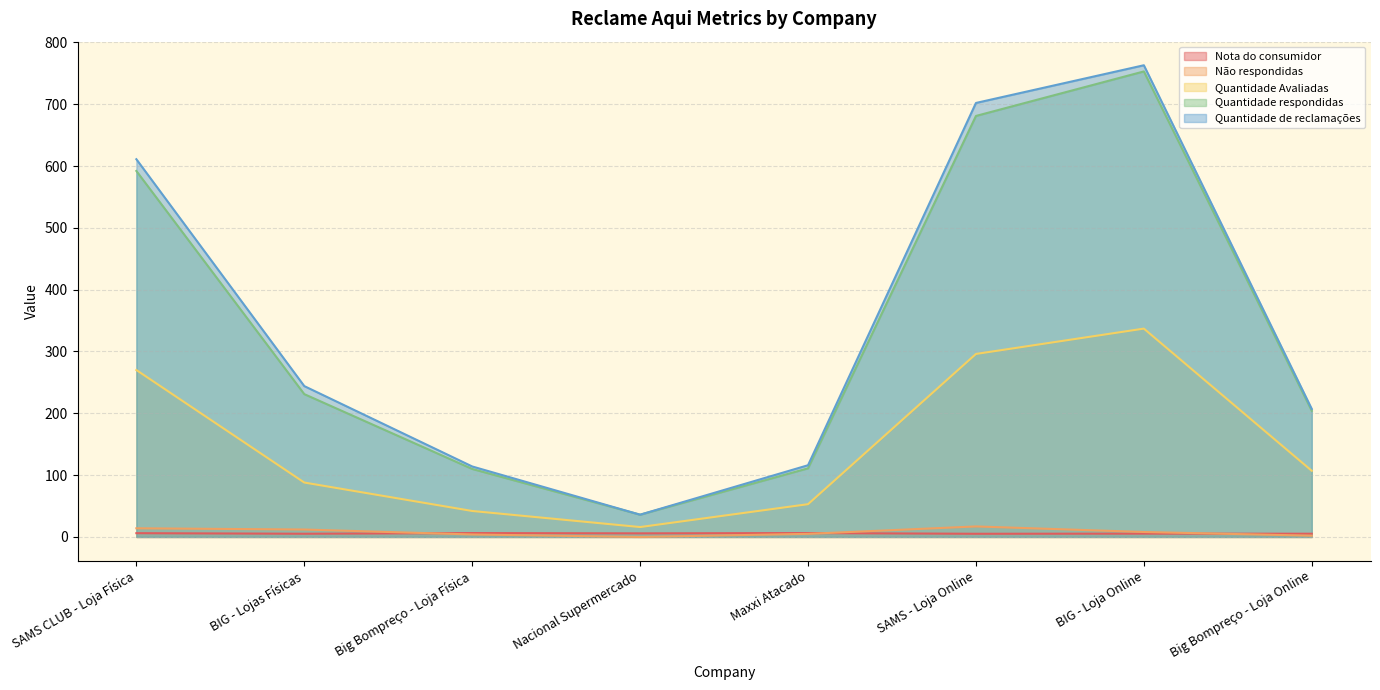

Reading left to right, what are all the values shown in this chart?

Nota do consumidor: SAMS CLUB - Loja Física=6.1	BIG - Lojas Físicas=5.2	Big Bompreço - Loja Física=6.3	Nacional Supermercado=5.8	Maxxi Atacado=6.3	SAMS - Loja Online=5.1	BIG - Loja Online=5.4	Big Bompreço - Loja Online=5.2
Não respondidas: SAMS CLUB - Loja Física=14.0	BIG - Lojas Físicas=12.0	Big Bompreço - Loja Física=4.0	Nacional Supermercado=0.0	Maxxi Atacado=5.0	SAMS - Loja Online=17.0	BIG - Loja Online=8.0	Big Bompreço - Loja Online=2.0
Quantidade Avaliadas: SAMS CLUB - Loja Física=270.0	BIG - Lojas Físicas=88.0	Big Bompreço - Loja Física=42.0	Nacional Supermercado=16.0	Maxxi Atacado=53.0	SAMS - Loja Online=296.0	BIG - Loja Online=337.0	Big Bompreço - Loja Online=107.0
Quantidade respondidas: SAMS CLUB - Loja Física=592.0	BIG - Lojas Físicas=231.0	Big Bompreço - Loja Física=110.0	Nacional Supermercado=36.0	Maxxi Atacado=111.0	SAMS - Loja Online=681.0	BIG - Loja Online=753.0	Big Bompreço - Loja Online=204.0
Quantidade de reclamações: SAMS CLUB - Loja Física=611.0	BIG - Lojas Físicas=244.0	Big Bompreço - Loja Física=114.0	Nacional Supermercado=36.0	Maxxi Atacado=116.0	SAMS - Loja Online=702.0	BIG - Loja Online=763.0	Big Bompreço - Loja Online=207.0